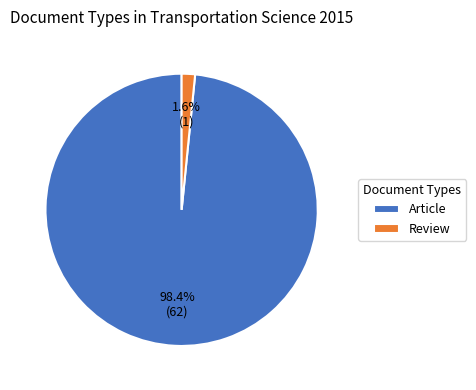

What percentage is the Article slice, to the nearest percent?

98%